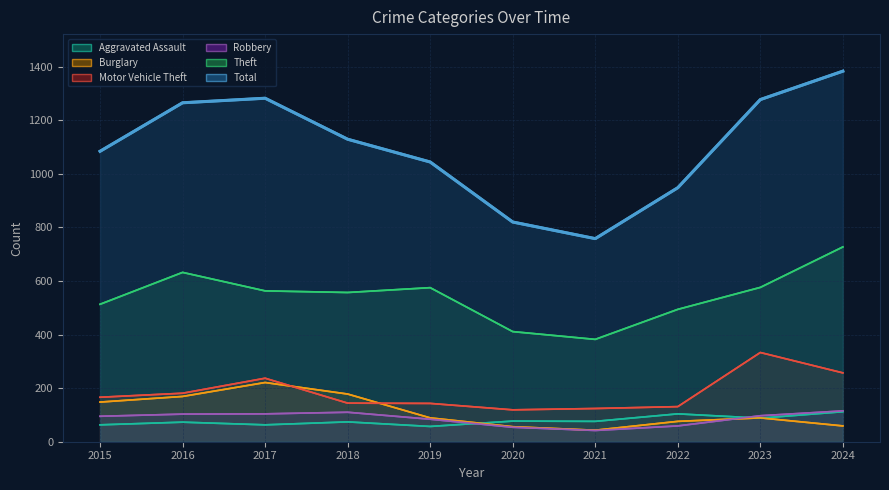

Between 2018 and 2019, which series saw the biggest shift?

Burglary